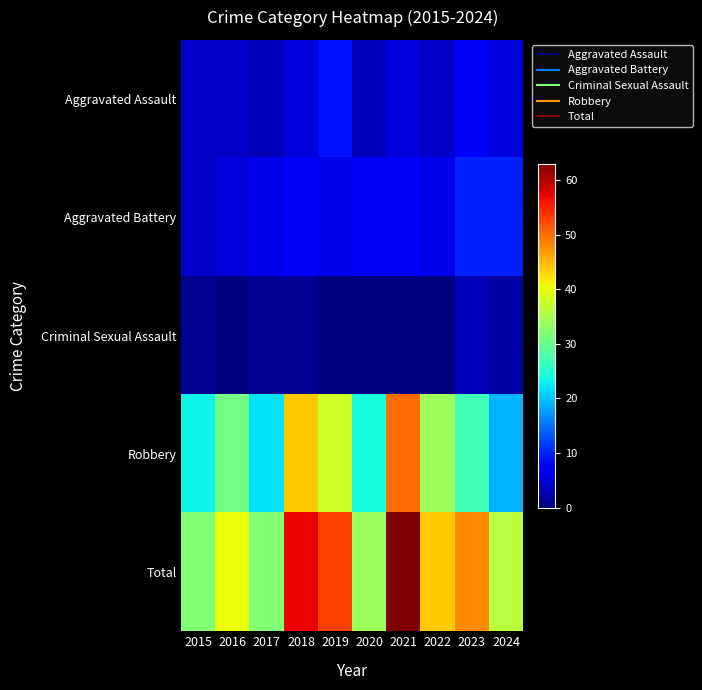

Rank the series by their maximum value, from highest to lowest.

Total, Robbery, Aggravated Battery, Aggravated Assault, Criminal Sexual Assault